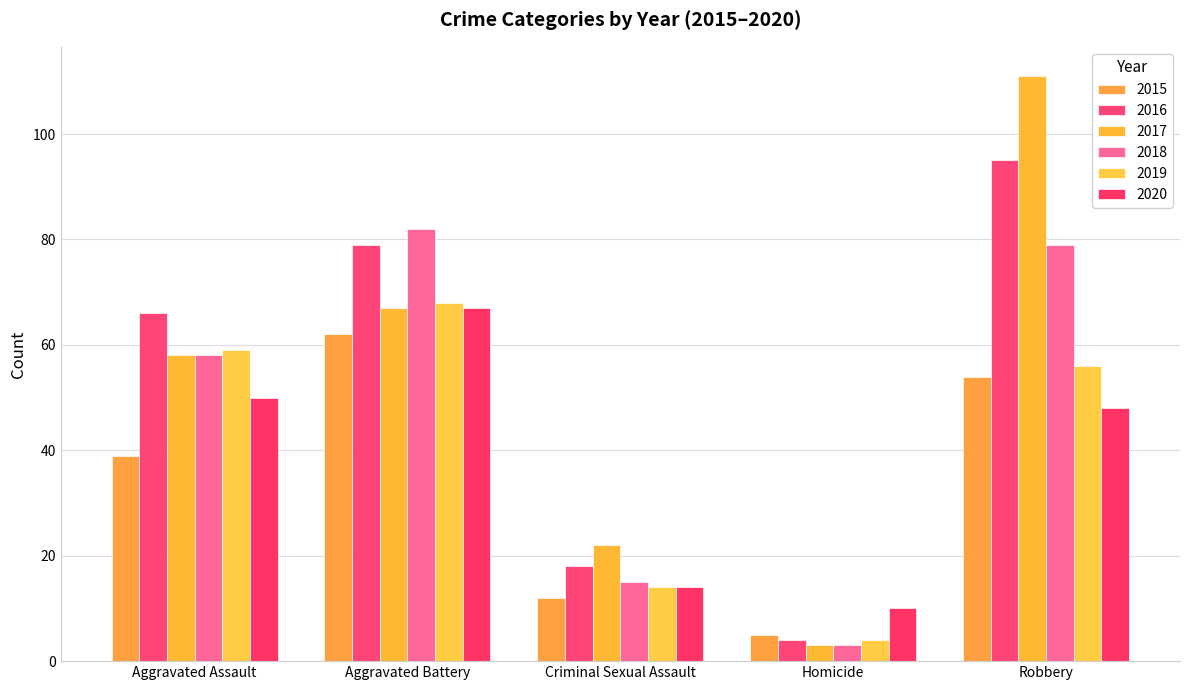

What is the difference between the second highest and minimum values in the 2020 series?

40